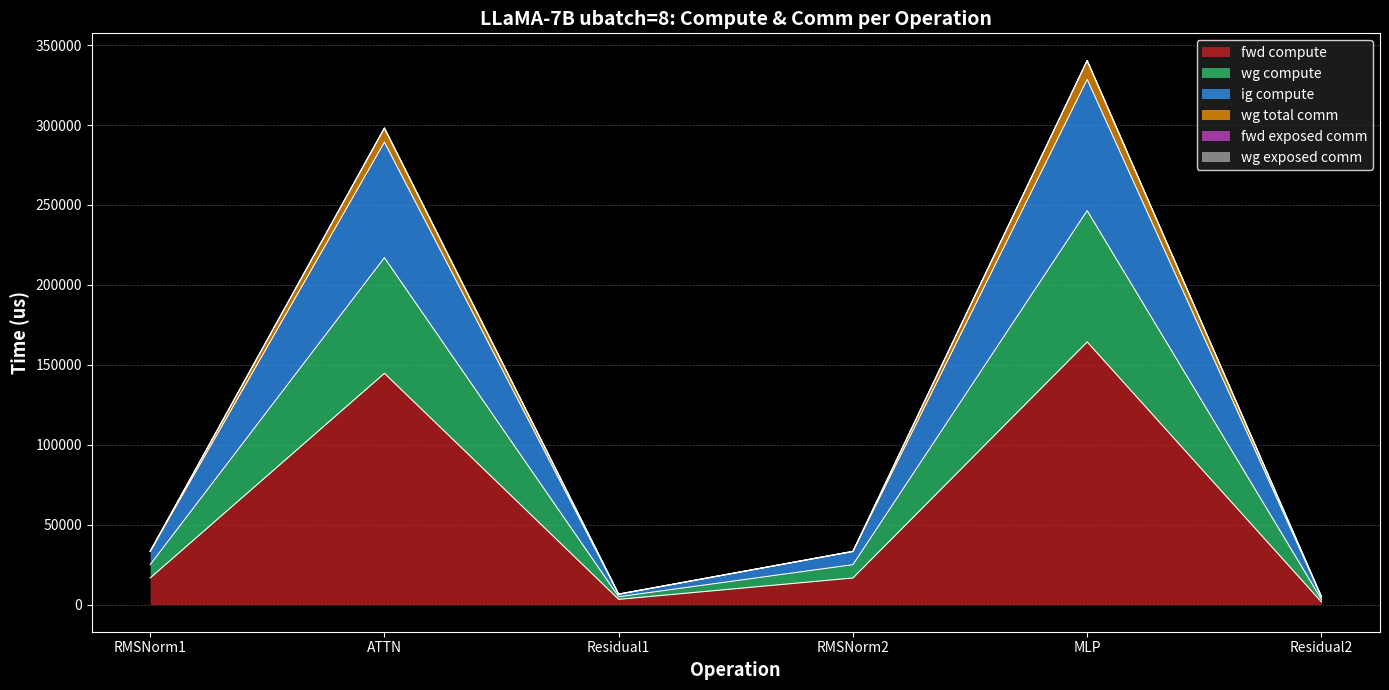

What is the spread (max minus min) of values at Residual2?

3241.4